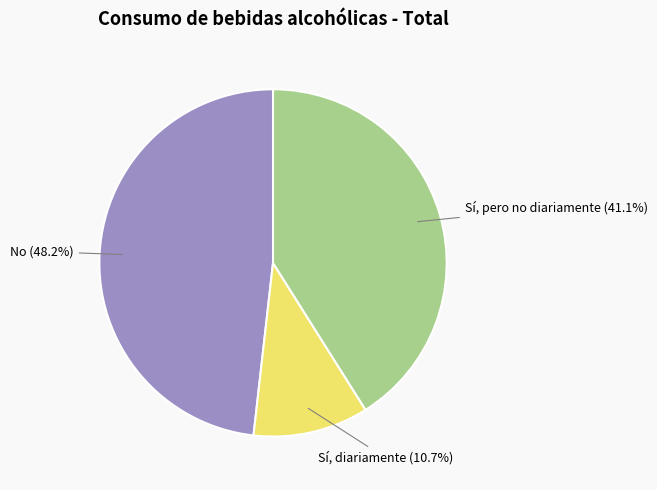

Which has a higher value, No or Sí, diariamente?

No